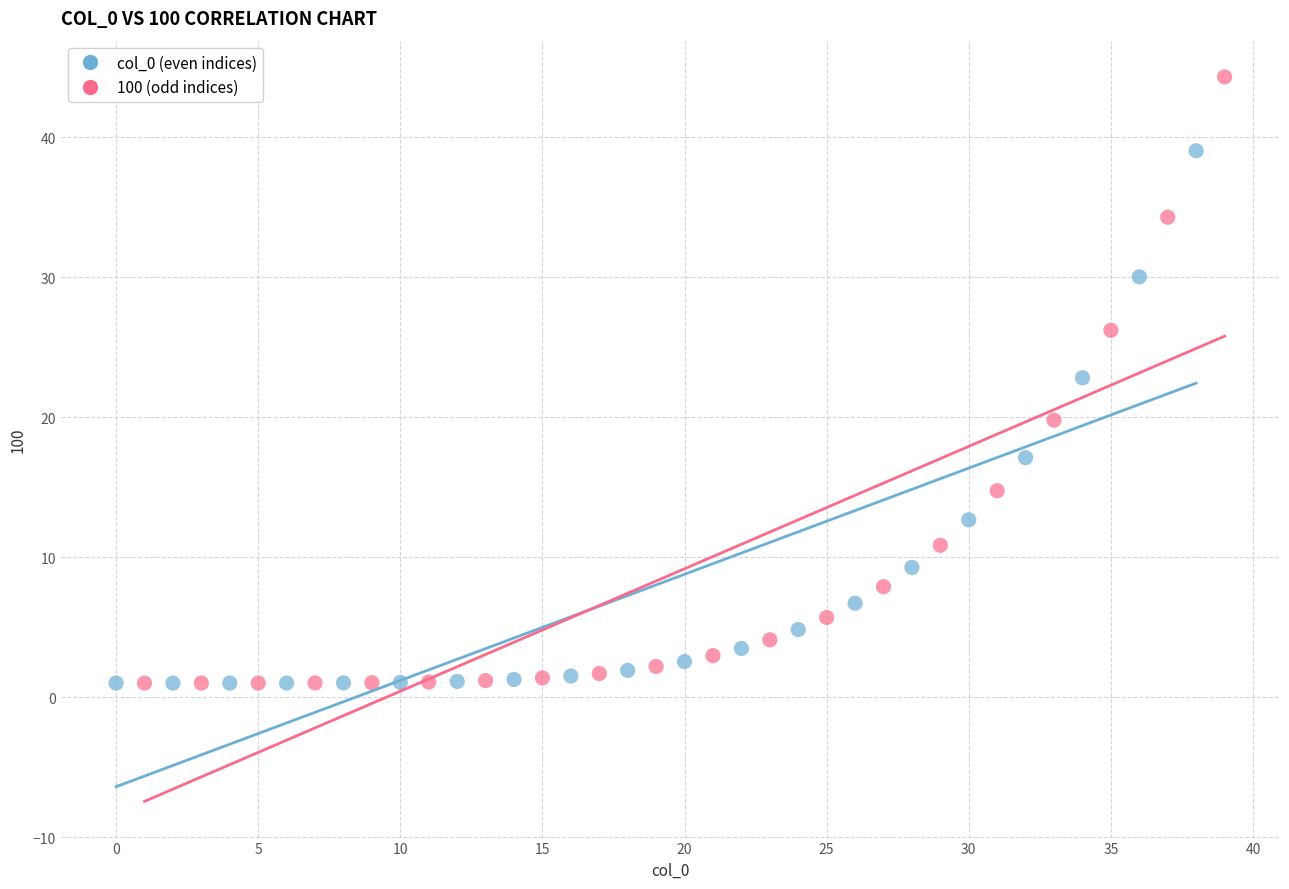

What are all the series names shown in the legend?

col_0 (even indices), 100 (odd indices)